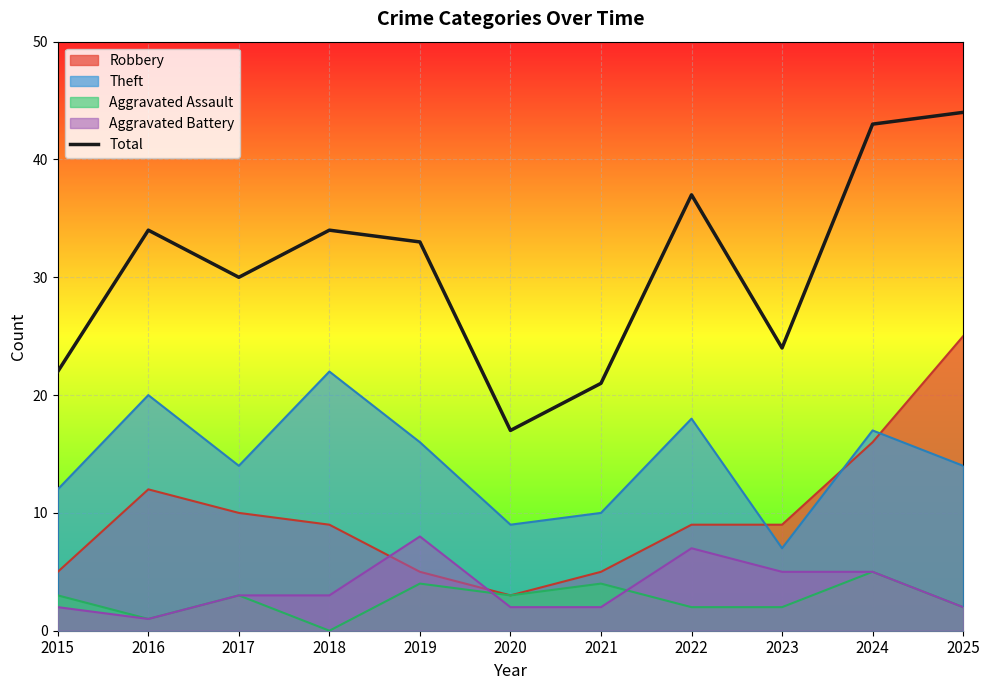

Rank the categories by value from lowest to highest.

2020, 2021, 2015, 2023, 2017, 2019, 2016, 2018, 2022, 2024, 2025